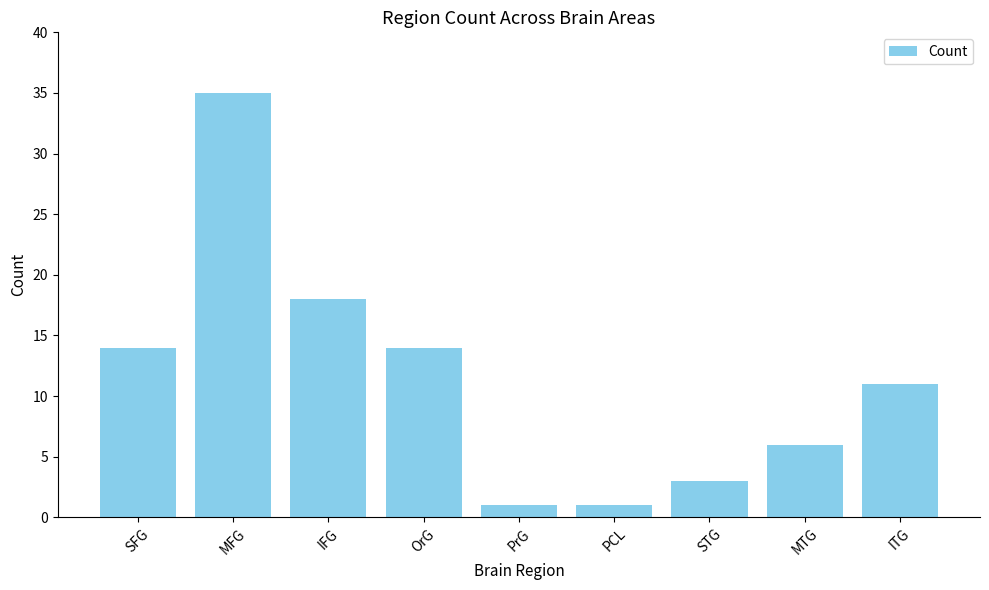

Between SFG and PCL, which is larger?

SFG